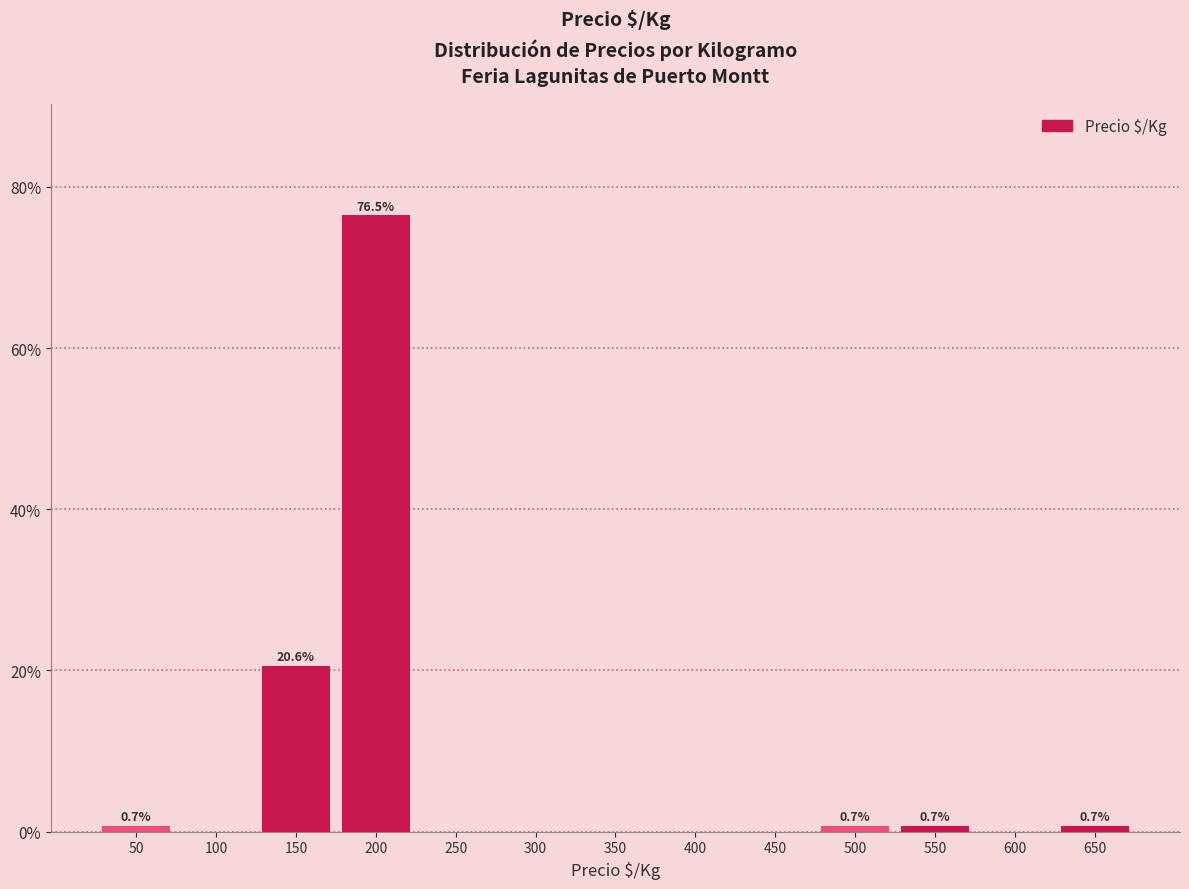

Reading left to right, transcribe all the data shown in this chart.

50=0.7	100=0.0	150=20.6	200=76.5	250=0.0	300=0.0	350=0.0	400=0.0	450=0.0	500=0.7	550=0.7	600=0.0	650=0.7